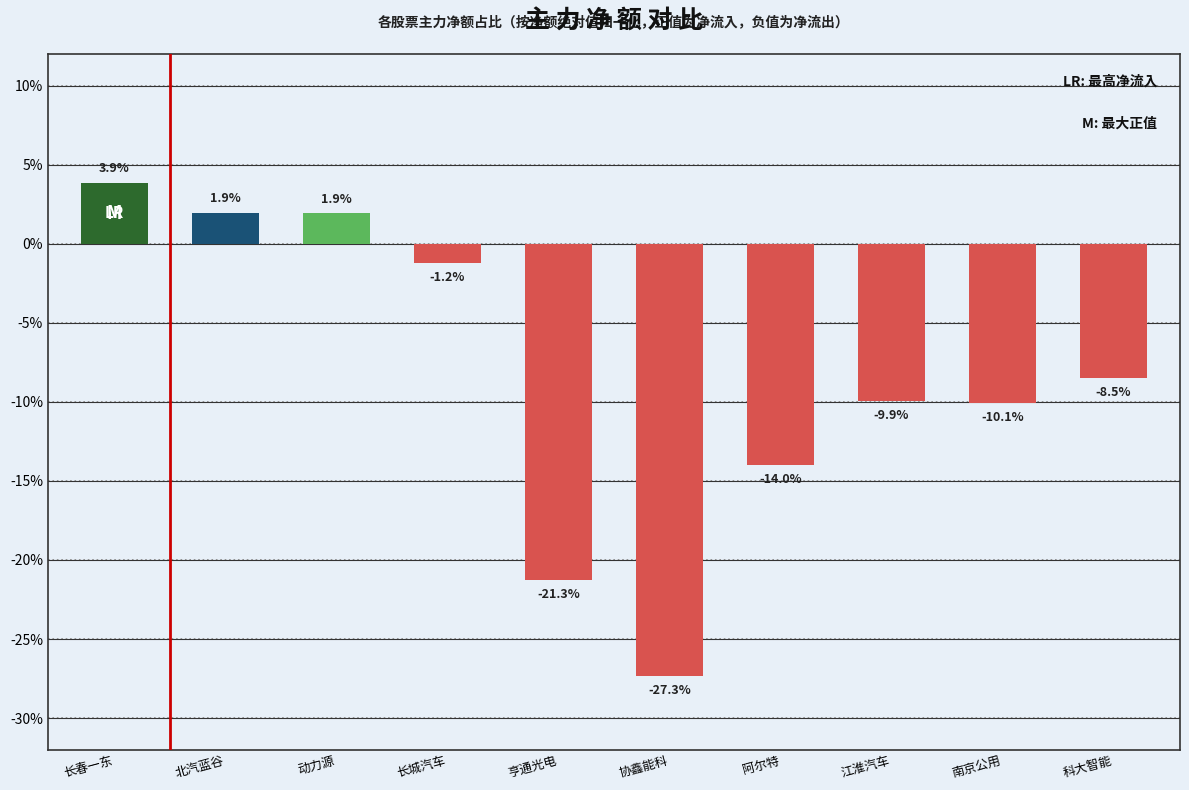

Between 南京公用 and 北汽蓝谷, which is larger?

北汽蓝谷